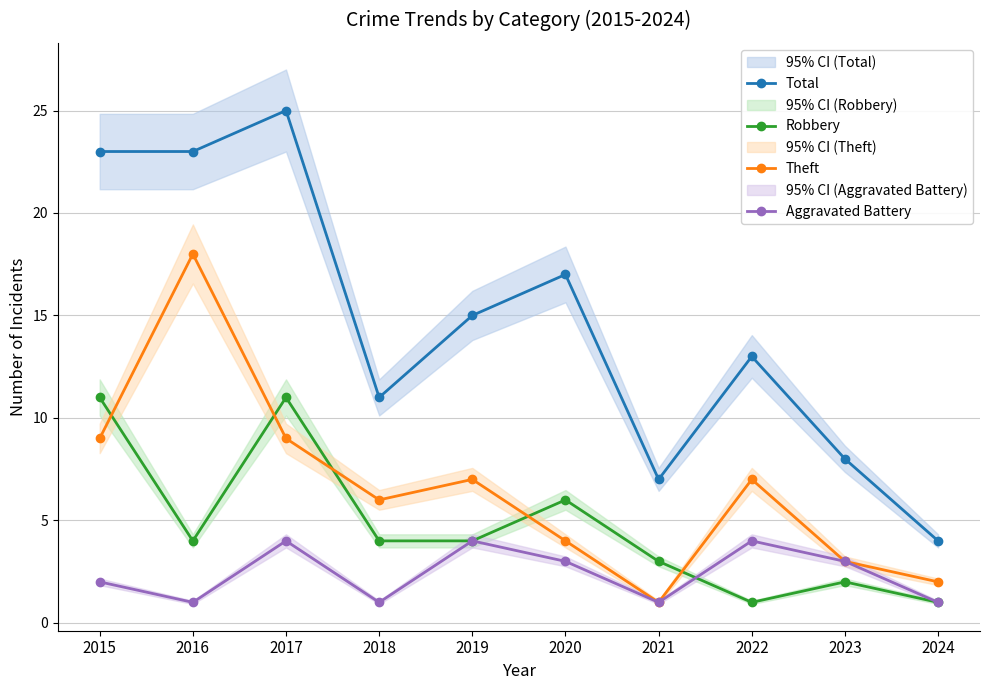

The value of Robbery at 2016 is 4. True or false?

True